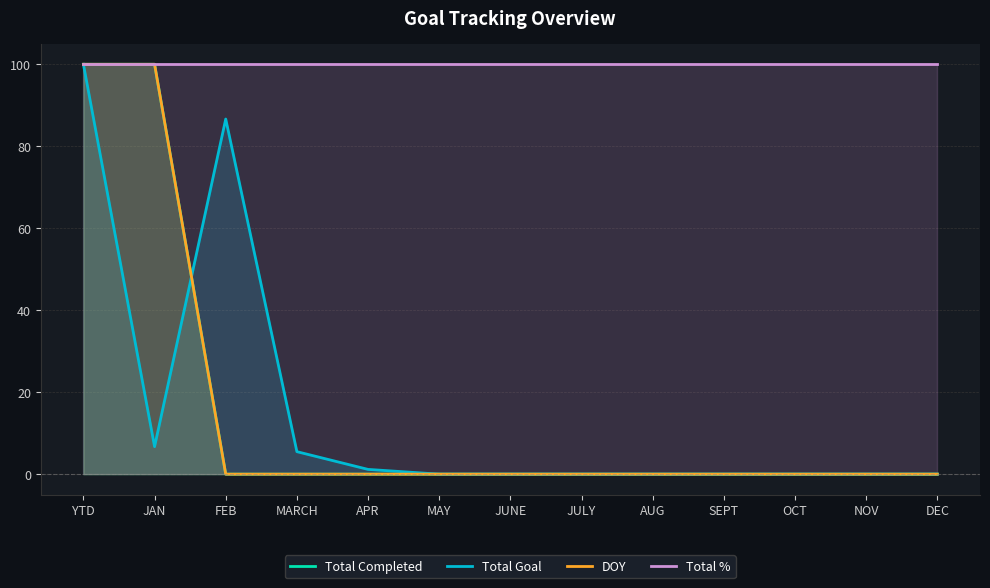

At how many categories does at least one series exceed 67?

13